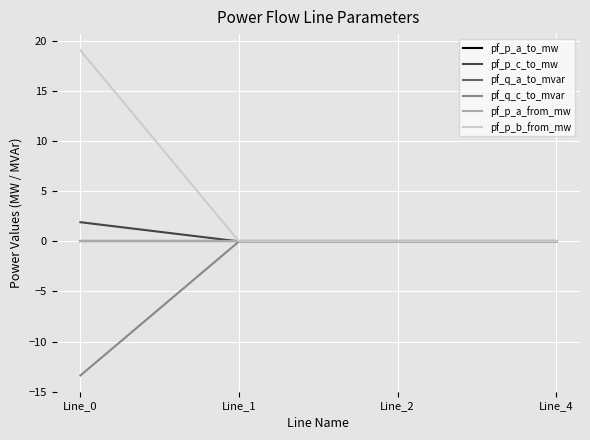

How many intersections are there between pf_q_c_to_mvar and pf_p_a_from_mw?

1